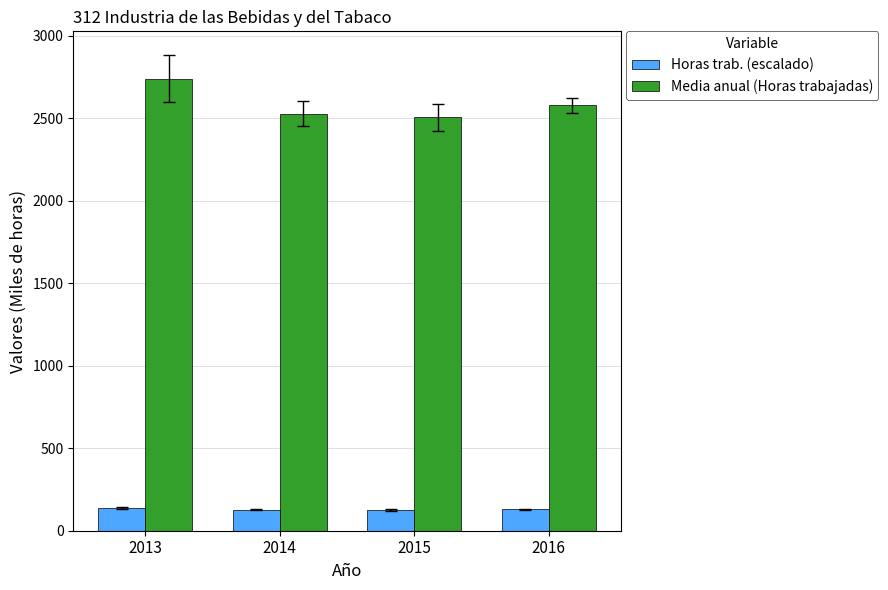

How many values in the Media anual (Horas trabajadas) series are below 2577?

2